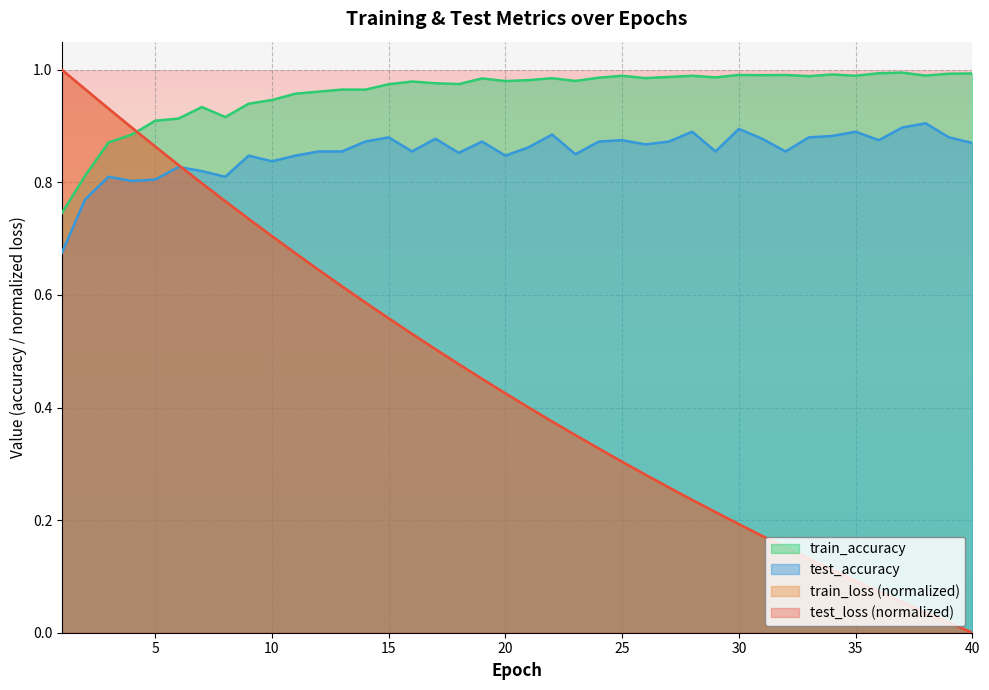

Rank the categories by train_accuracy value from lowest to highest.

1, 2, 3, 4, 5, 6, 8, 7, 9, 10, 11, 12, 14, 13, 15, 18, 17, 16, 20, 23, 21, 19, 22, 26, 24, 29, 27, 33, 25, 28, 35, 38, 31, 32, 30, 34, 39, 40, 36, 37